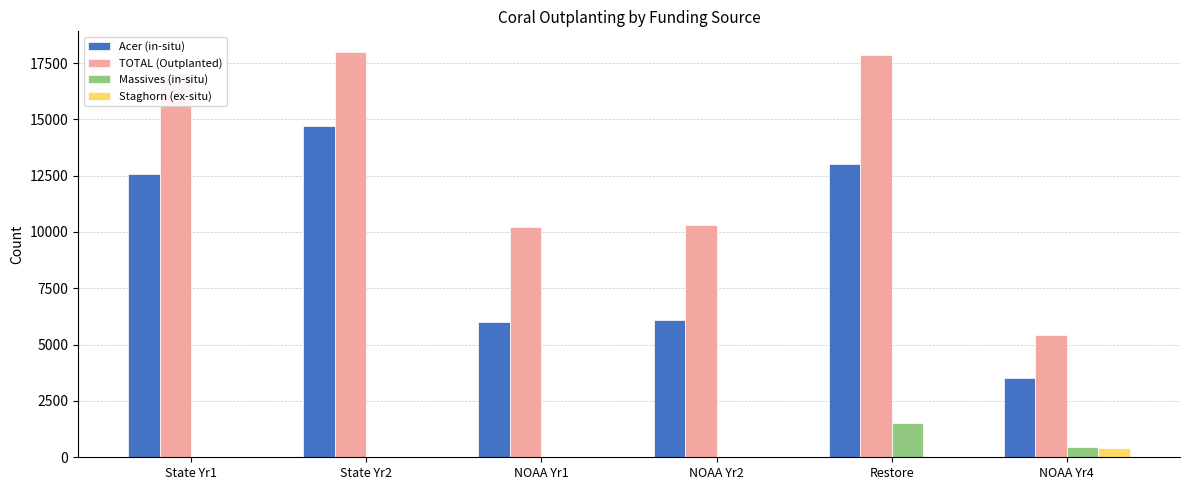

True or false: Massives (in-situ) has a value of -610 at NOAA Yr2.

False